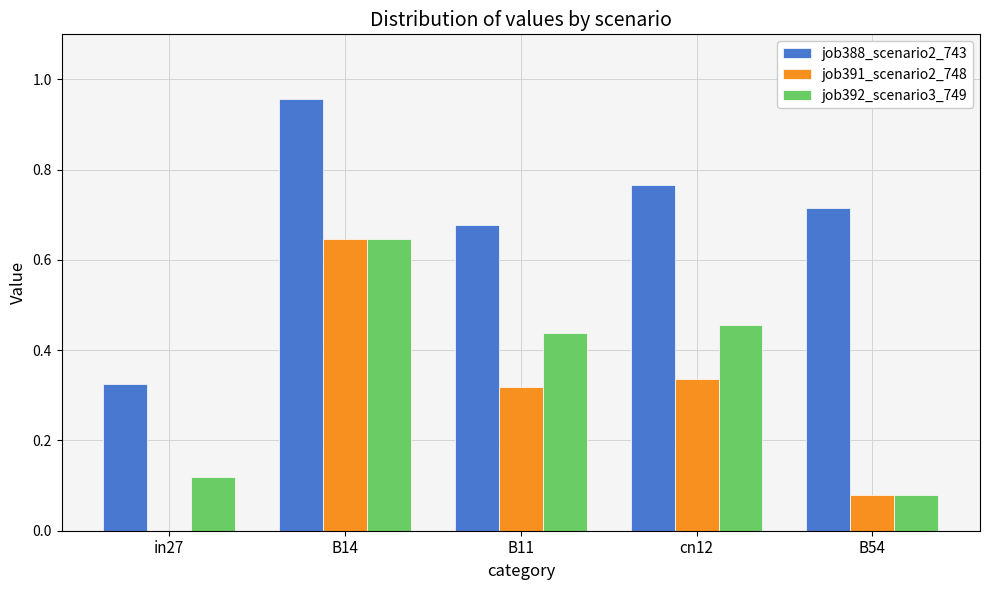

What is the sum of all job392_scenario3_749 values?

1.7